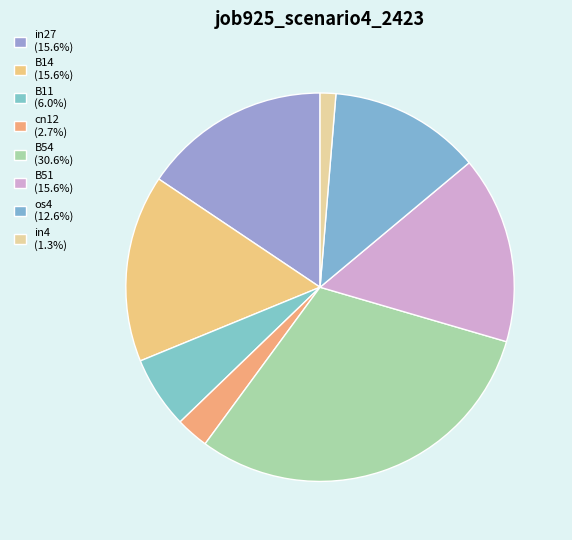

The os4 slice represents 13% of the pie. True or false?

True